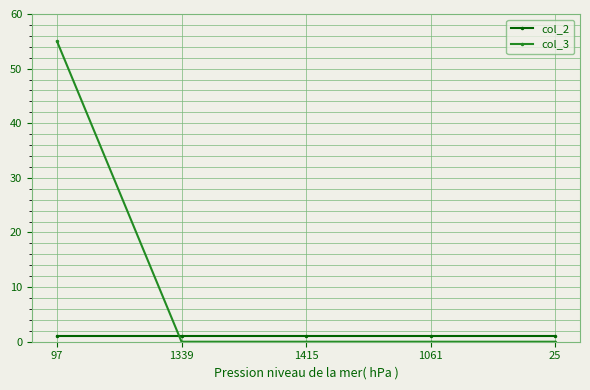

What is the average value of the col_2 series?

1